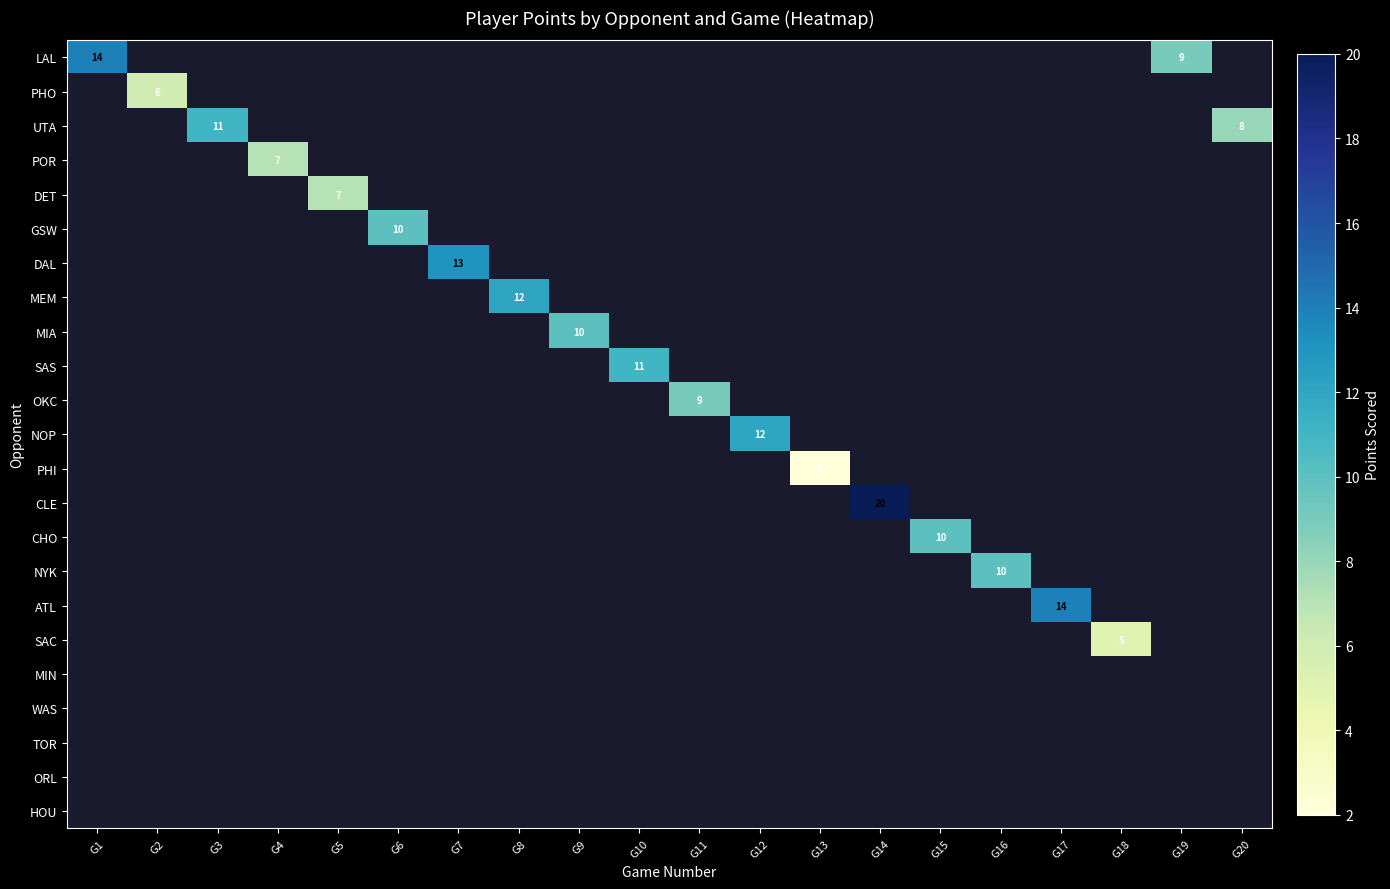

Count the number of categories in the chart.

20